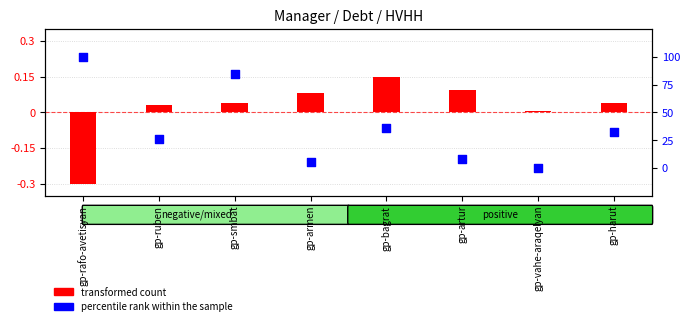

Which series reaches the minimum Y coordinate?

transformed count